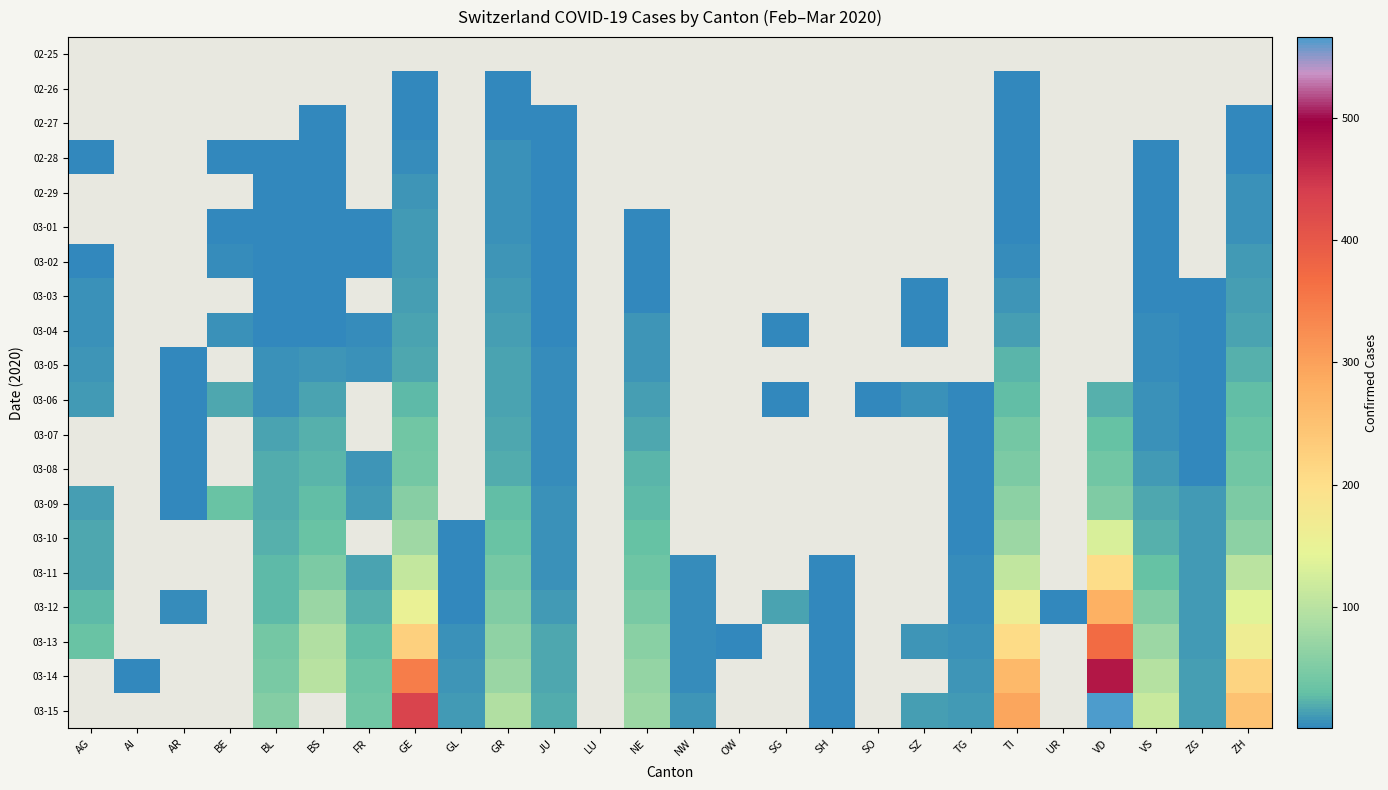

Which series has the largest range (max minus min)?

03-13